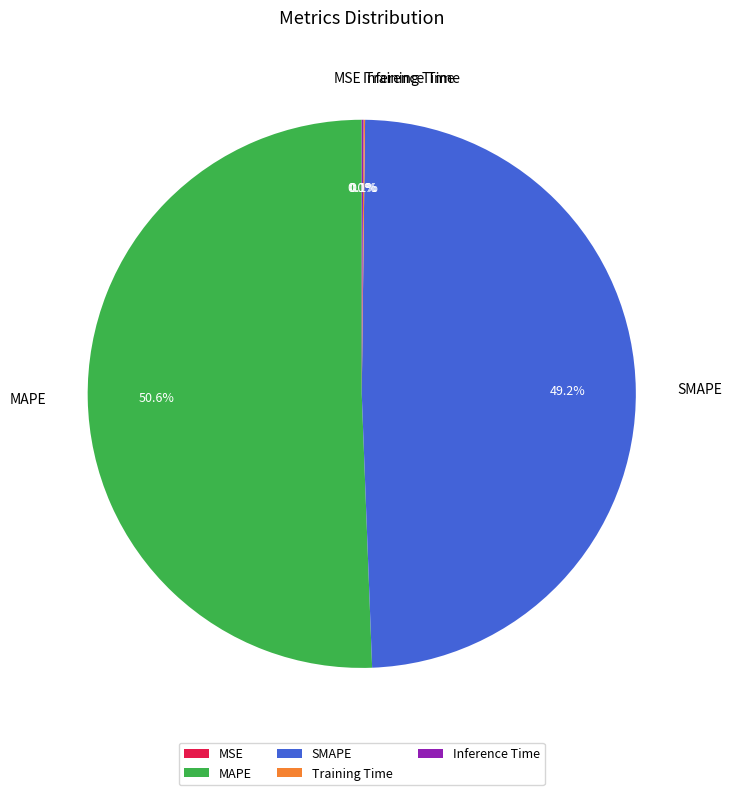

Which category accounts for the majority?

MAPE